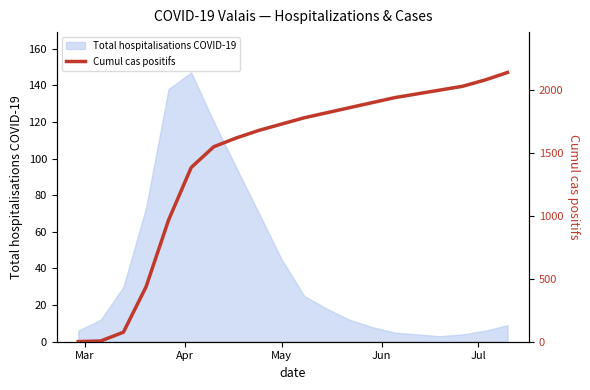

What is the maximum value for Total hospitalisations COVID-19?

147